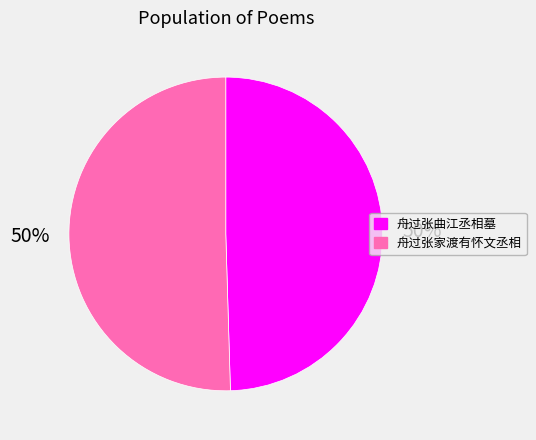

Do 舟过张曲江丞相墓 and 舟过张家渡有怀文丞相 together represent more than half of the pie?

Yes